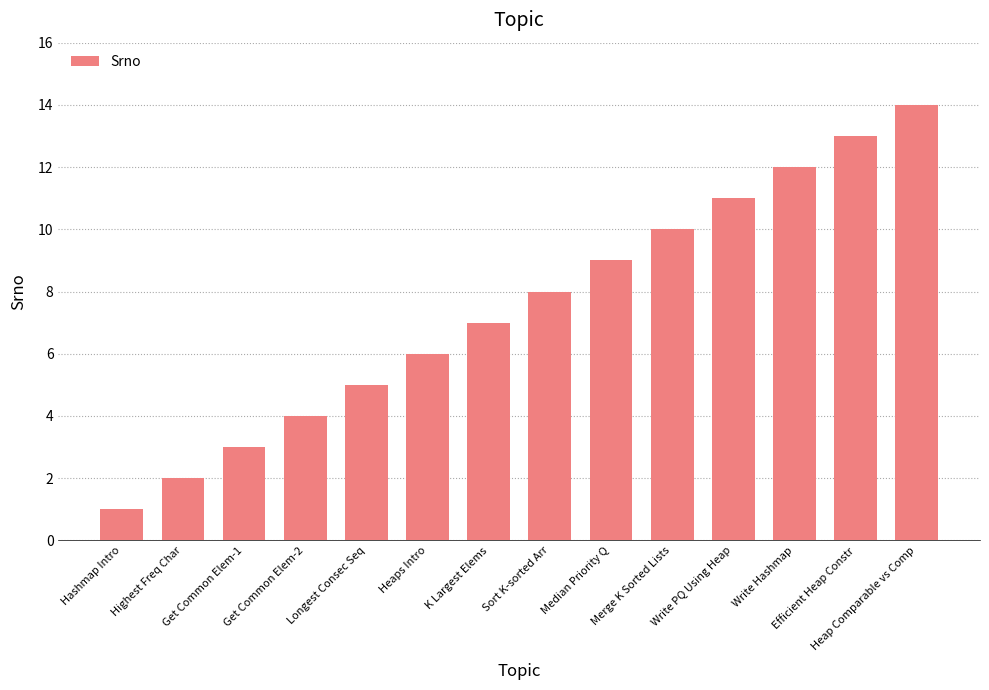

What is the minimum value shown in the chart?

1